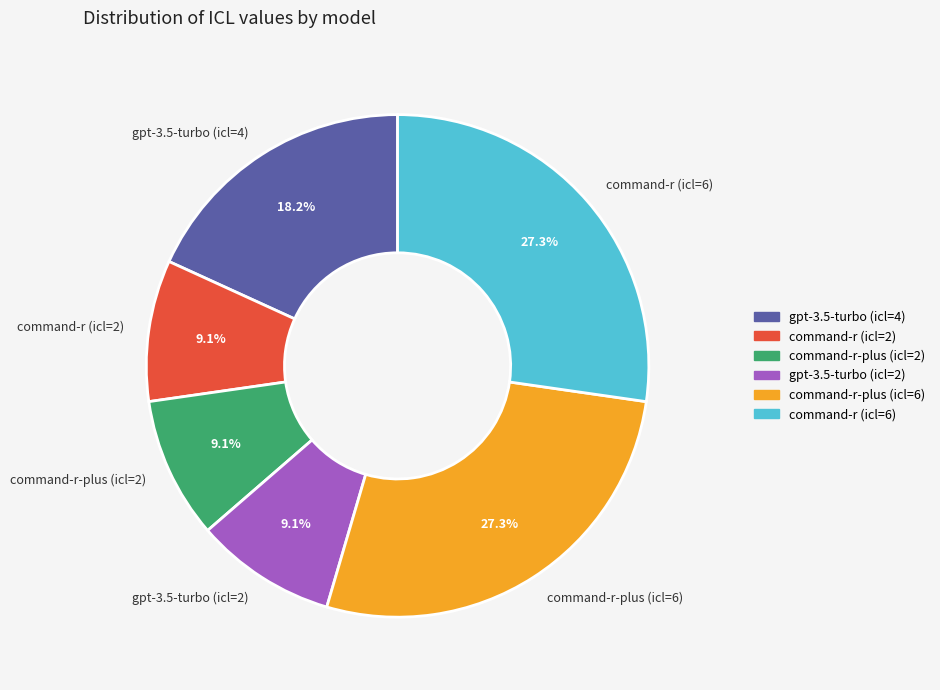

To the nearest percent, what is the average slice percentage?

17%